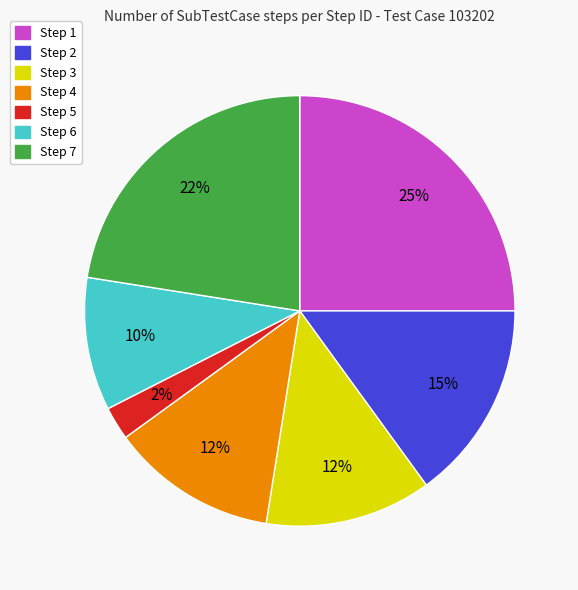

Is it true that Step 6 is 10% of the pie?

True